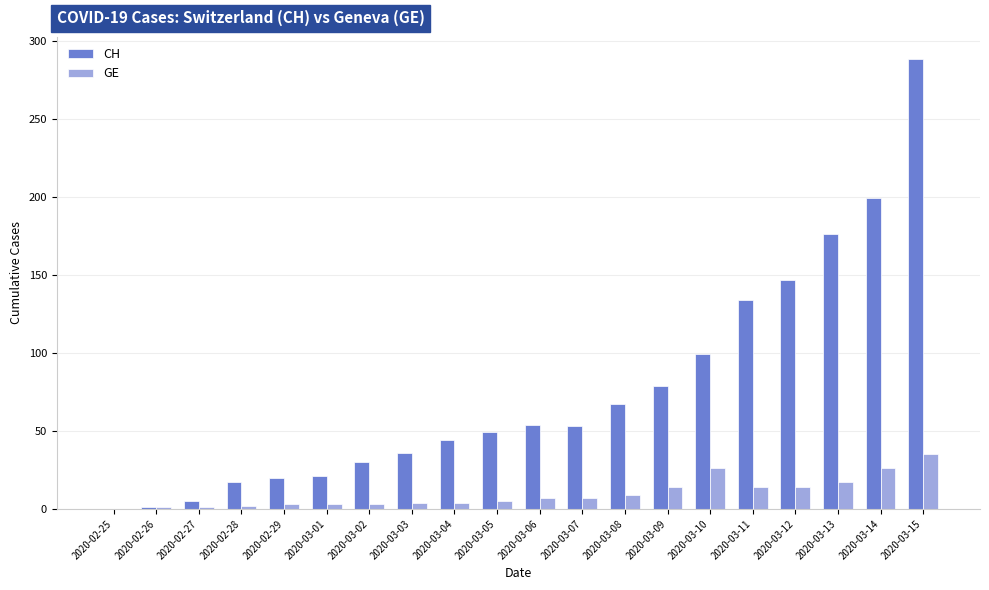

What are all the series names shown in the legend?

CH, GE